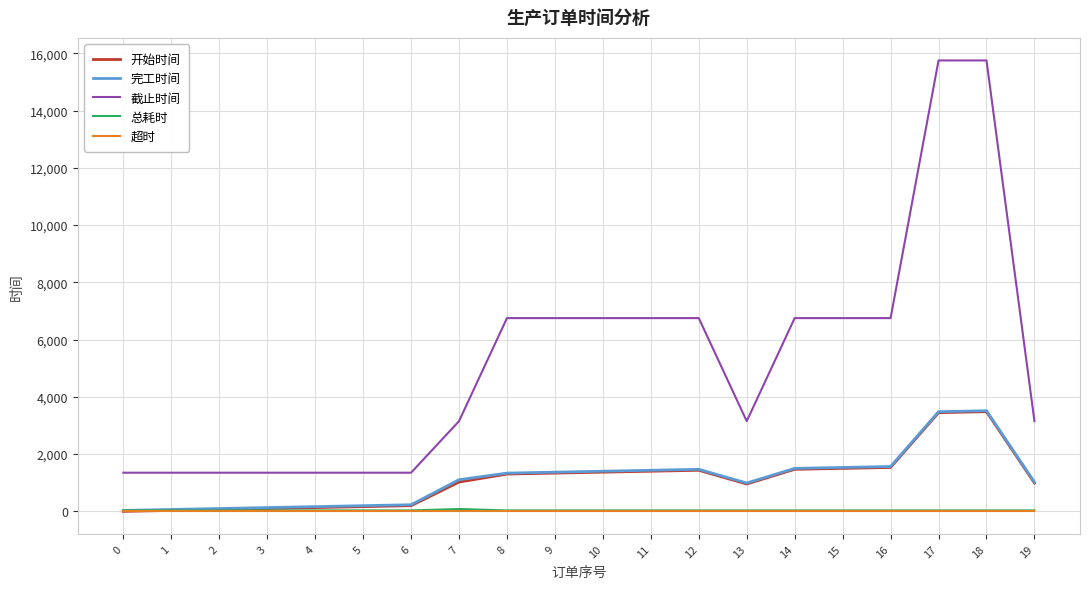

True or false: 截止时间 and 总耗时 intersect in this chart.

False